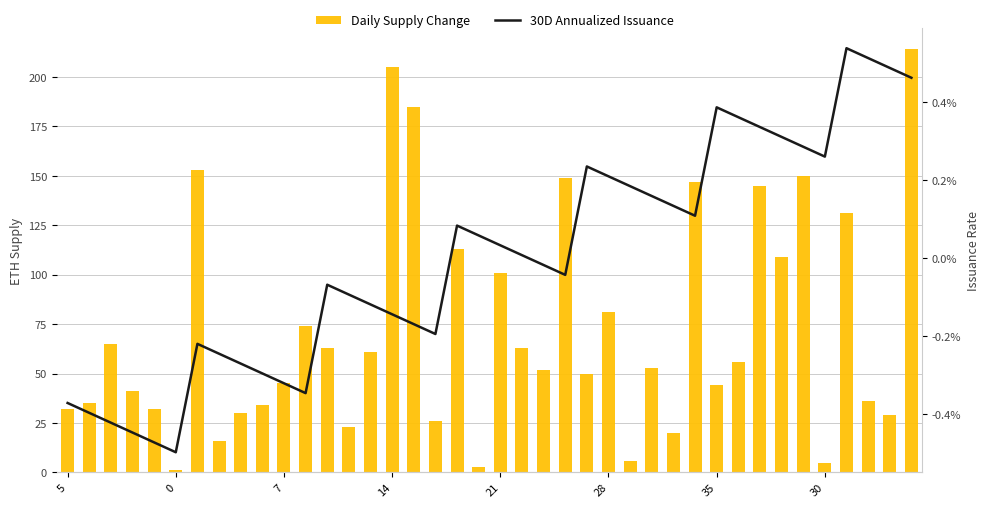

At which label is Daily Supply Change closest to 107?

33